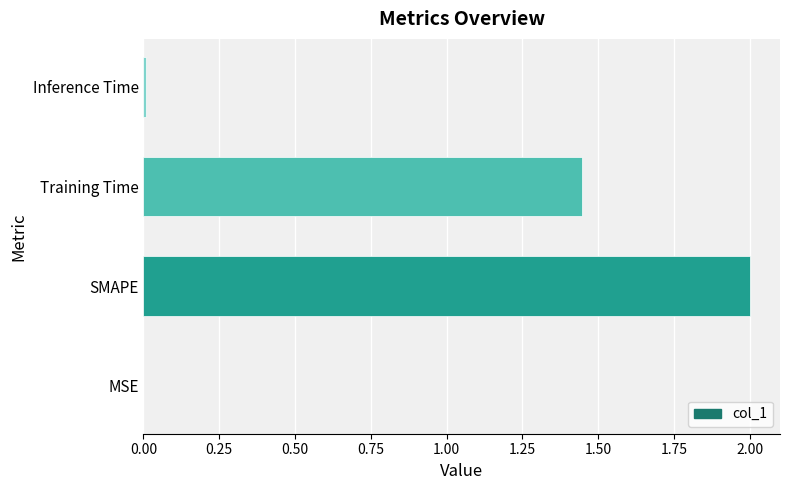

The value at SMAPE is 3.5. True or false?

False